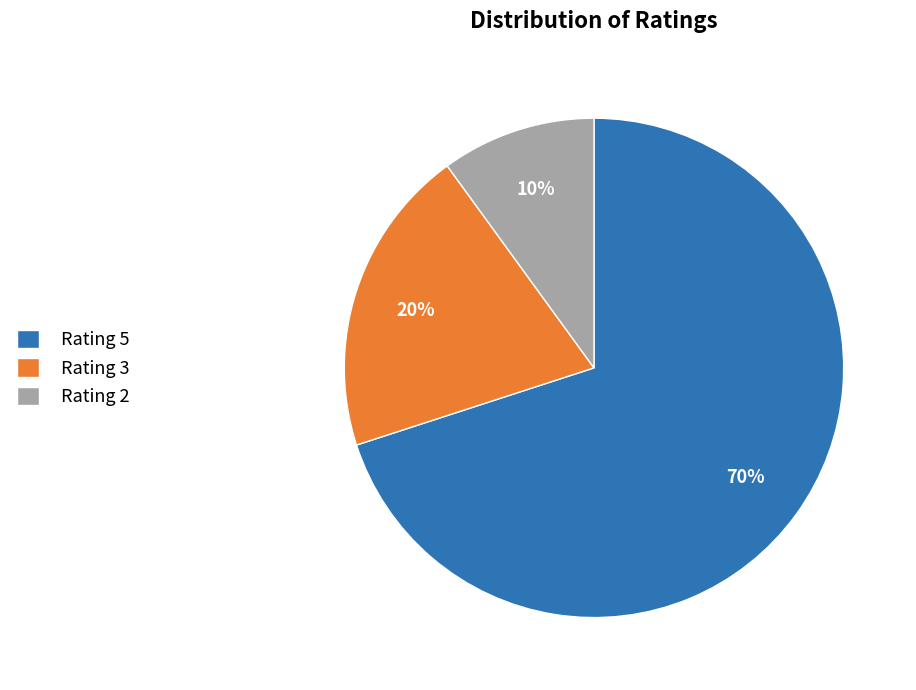

Which slice is the smallest?

Rating 2